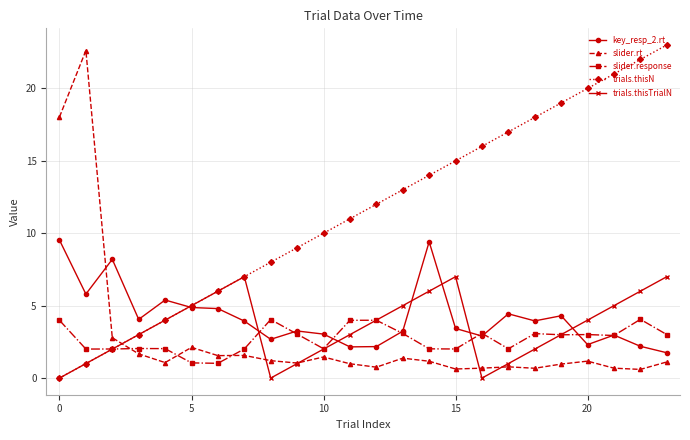

True or false: slider.rt and key_resp_2.rt cross at least once.

True